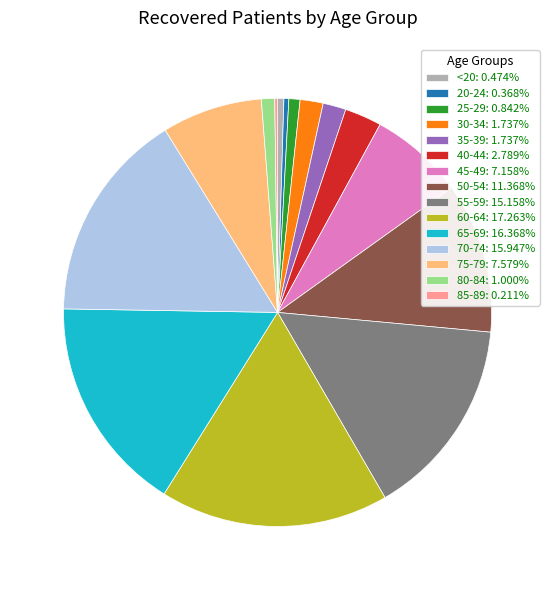

Do 45-49: 7.158% and 65-69: 16.368% together represent more than half of the pie?

No